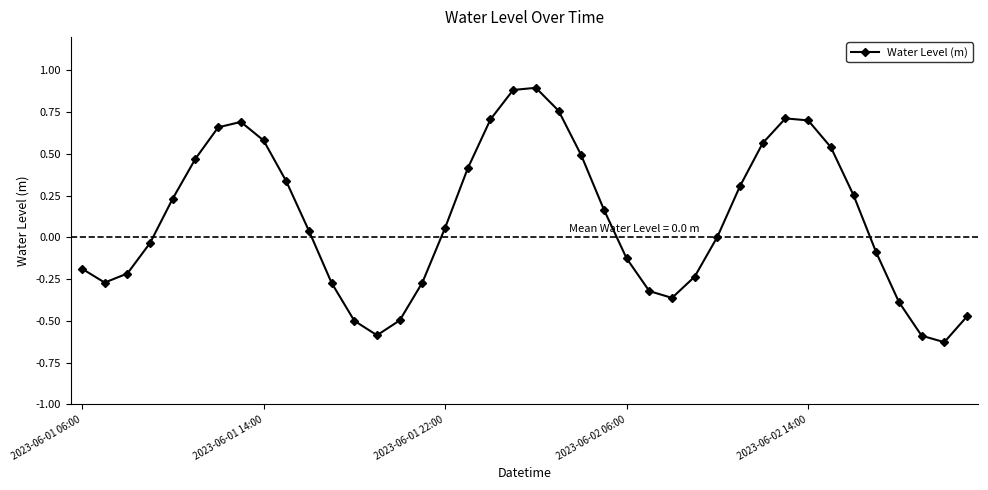

What is the maximum value shown in the chart?

0.9